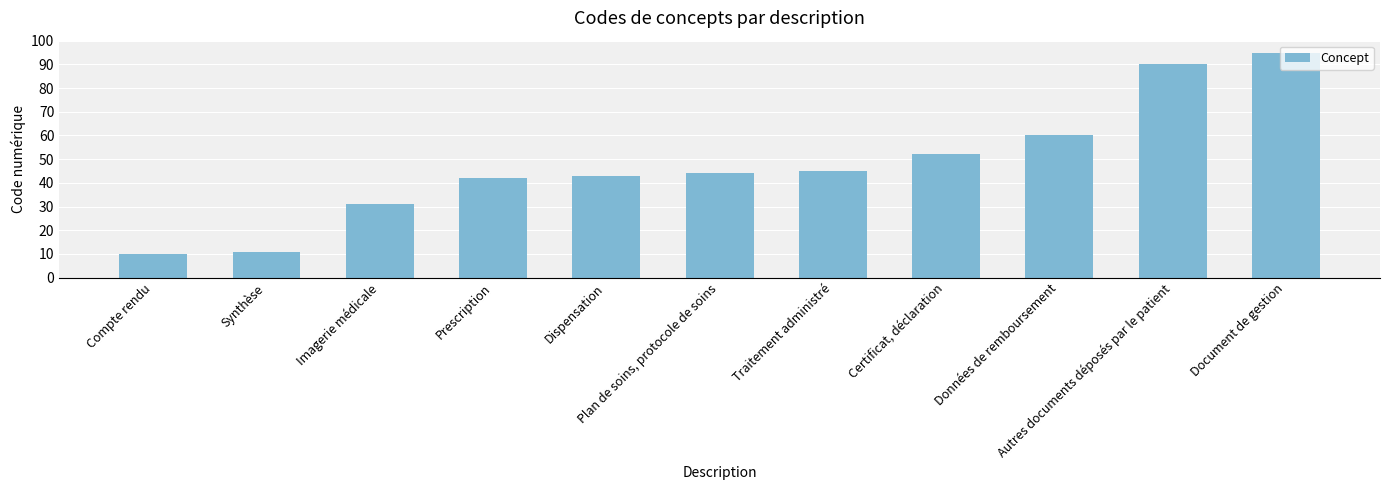

Approximately how many times larger is the value at Imagerie médicale compared to Compte rendu?

3.1